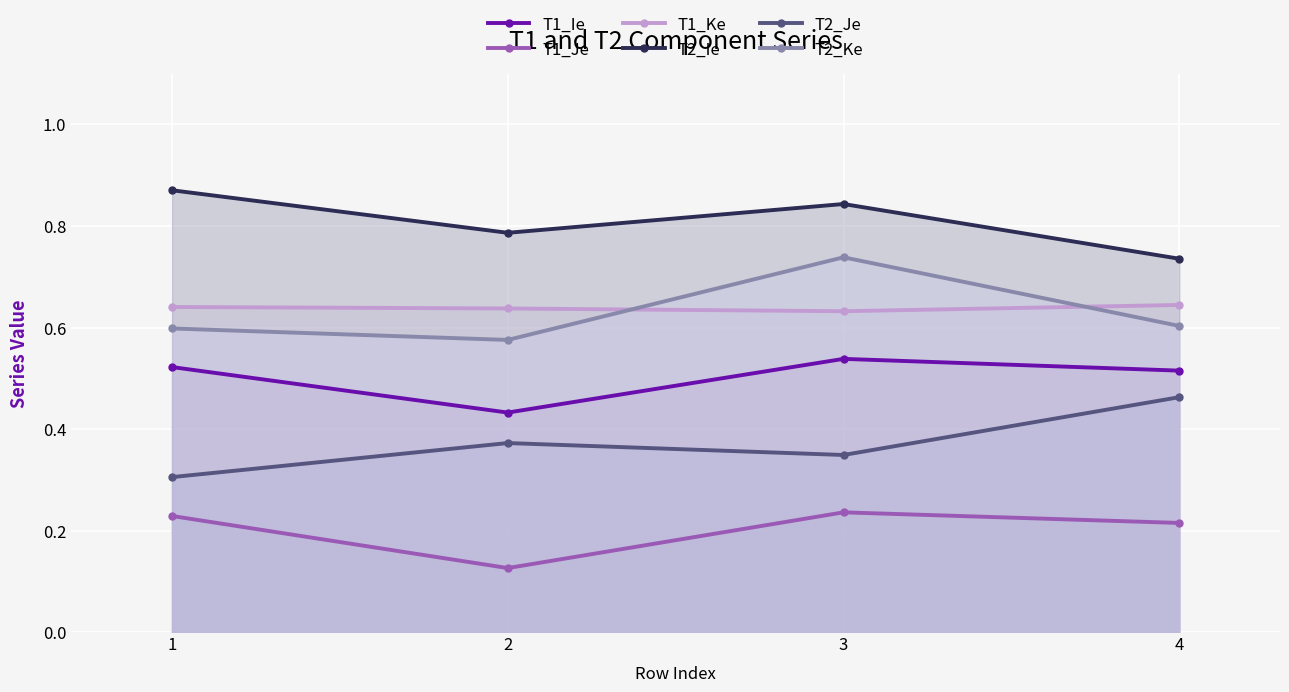

Is it true that T1_Je equals 0.1 at 2?

True